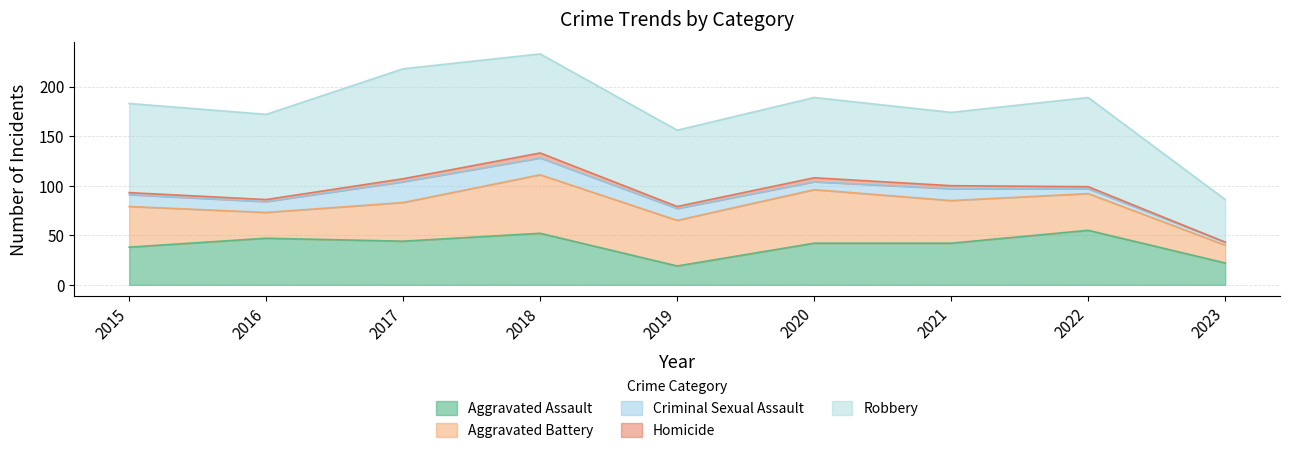

What is the value of the Criminal Sexual Assault point at the 7th from the left?

12